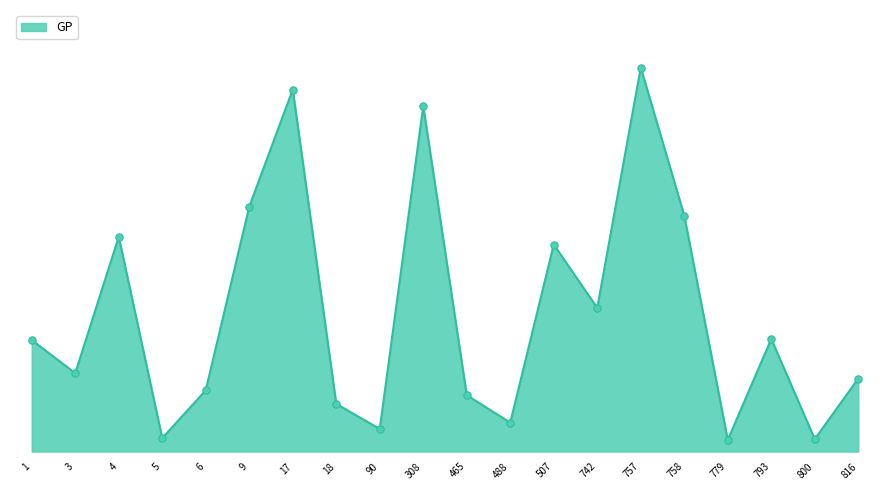

Approximately how many times larger is the value at 17 compared to 18?

7.6